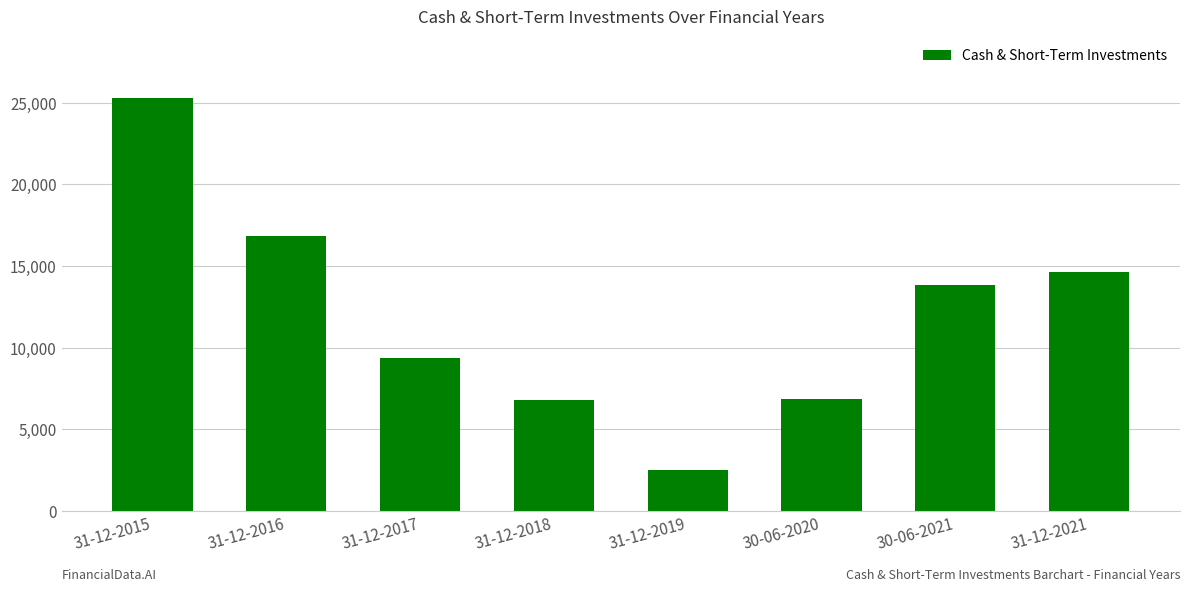

How many distinct data groups are displayed?

1